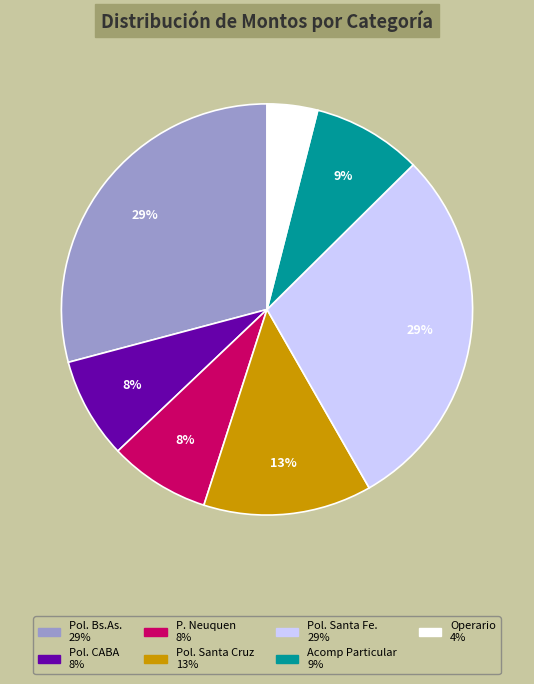

Combined, do Operario and Pol. CABA account for over 50%?

No